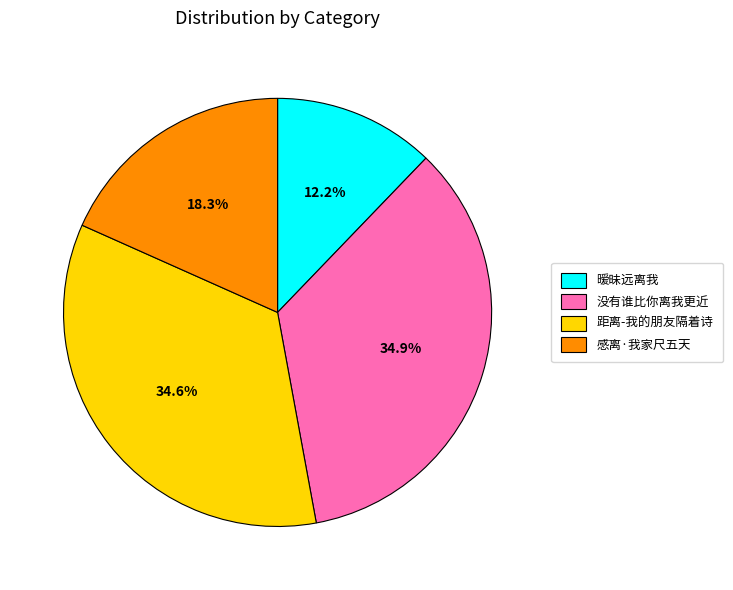

To the nearest percent, what is the average slice percentage?

25%